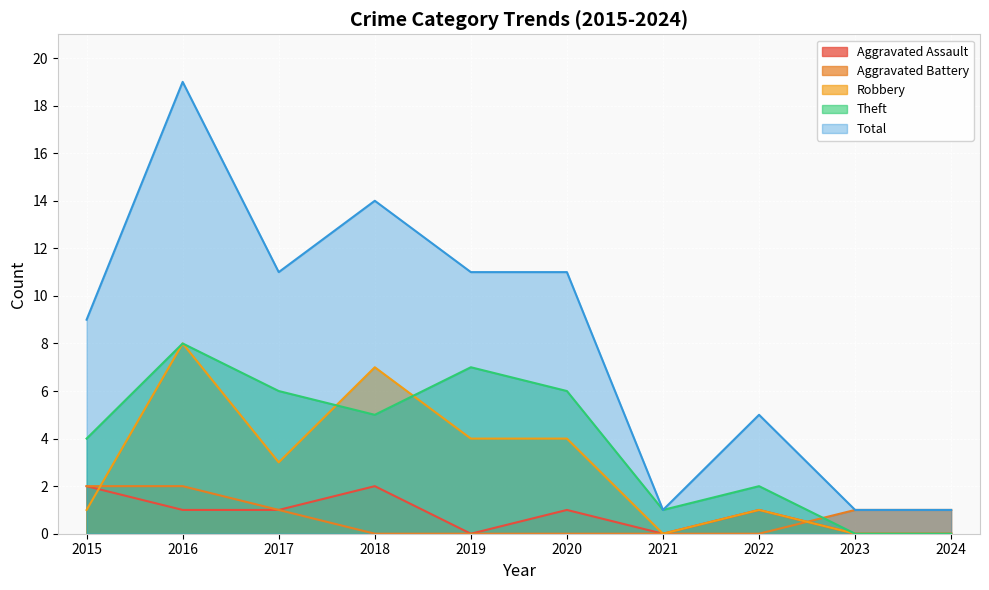

Reading left to right, list all the values displayed in this chart.

Aggravated Assault: 2015=2	2016=1	2017=1	2018=2	2019=0	2020=1	2021=0	2022=1	2023=0	2024=0
Aggravated Battery: 2015=2	2016=2	2017=1	2018=0	2019=0	2020=0	2021=0	2022=0	2023=1	2024=1
Robbery: 2015=1	2016=8	2017=3	2018=7	2019=4	2020=4	2021=0	2022=1	2023=0	2024=0
Theft: 2015=4	2016=8	2017=6	2018=5	2019=7	2020=6	2021=1	2022=2	2023=0	2024=0
Total: 2015=9	2016=19	2017=11	2018=14	2019=11	2020=11	2021=1	2022=5	2023=1	2024=1